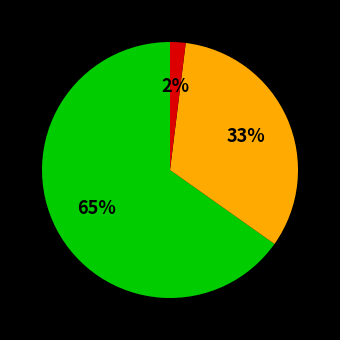

To the nearest percent, what is the average slice percentage?

33%